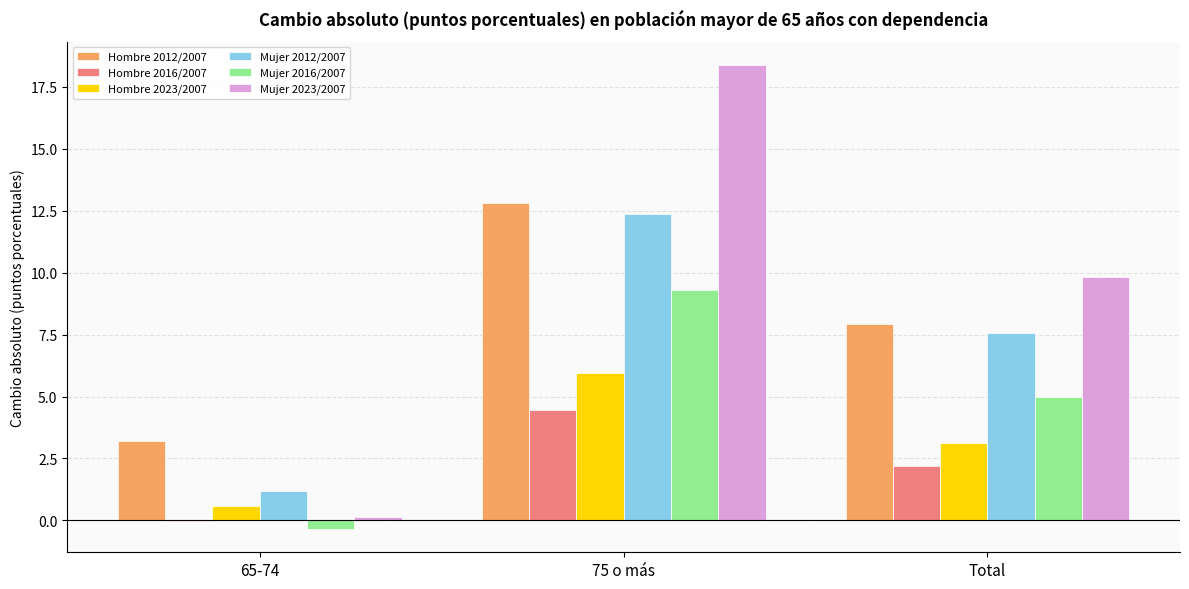

How many data points does each series have?

3